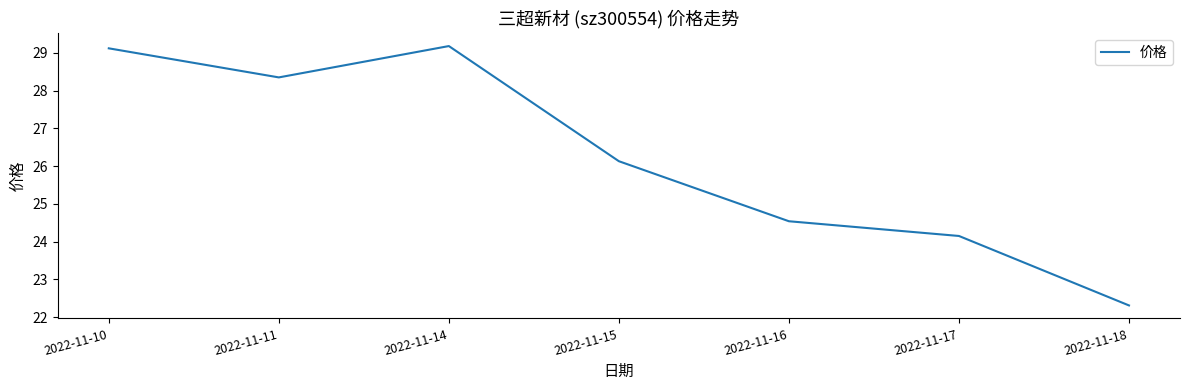

The chart shows a value of 29.1 at 2022-11-10. True or false?

True